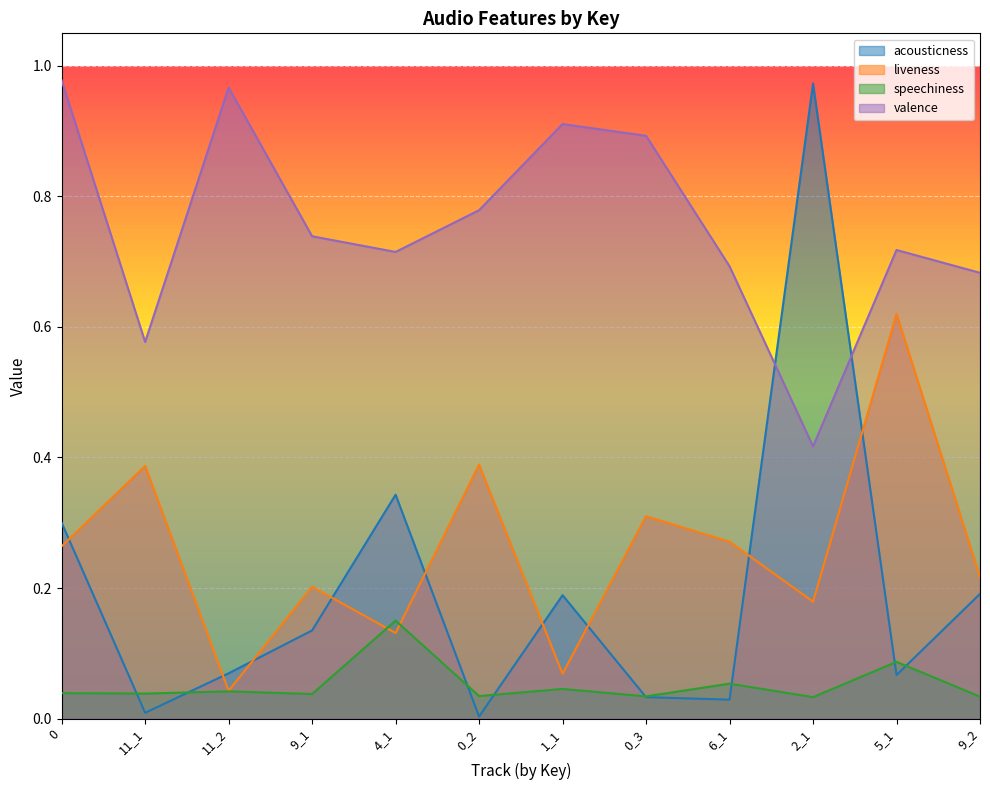

What position from the left is 11_2?

3